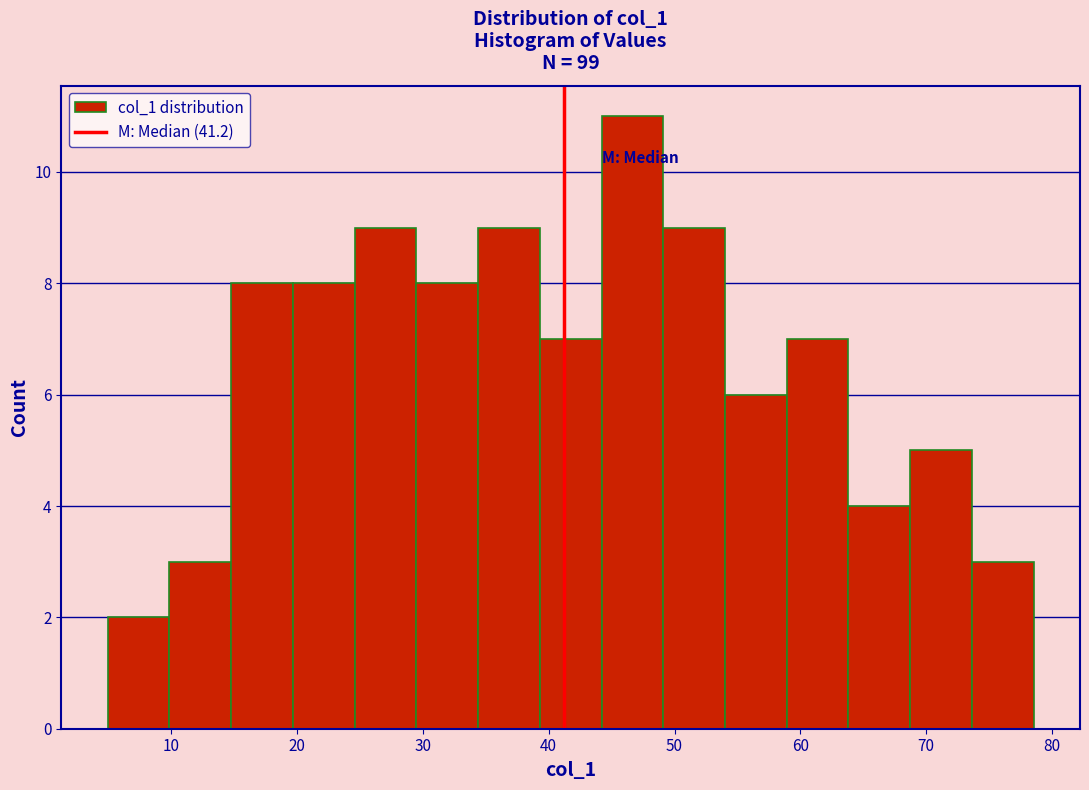

Reading left to right, list every bar in this chart as the range it spans on the x-axis followed by its height. Neither the bar edges nor the heights are printed on the chart, so give them approximately, as read against the axes.

5 to 10: 2
10 to 15: 3
15 to 20: 8
20 to 25: 8
25 to 29: 9
29 to 34: 8
34 to 39: 9
39 to 44: 7
44 to 49: 11
49 to 54: 9
54 to 59: 6
59 to 64: 7
64 to 69: 4
69 to 74: 5
74 to 79: 3